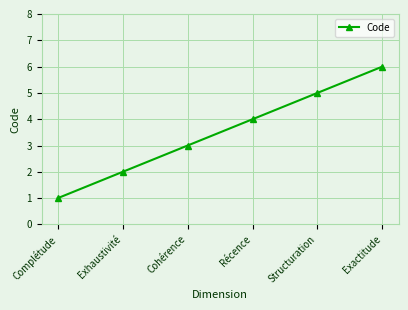

Reading left to right, transcribe all the data shown in this chart.

1	2	3	4	5	6